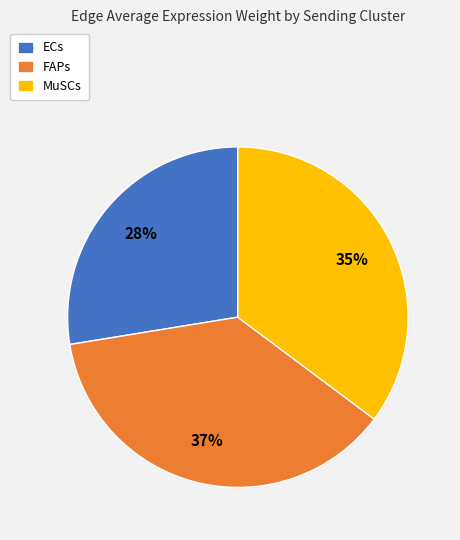

Do FAPs and MuSCs together represent more than half of the pie?

Yes